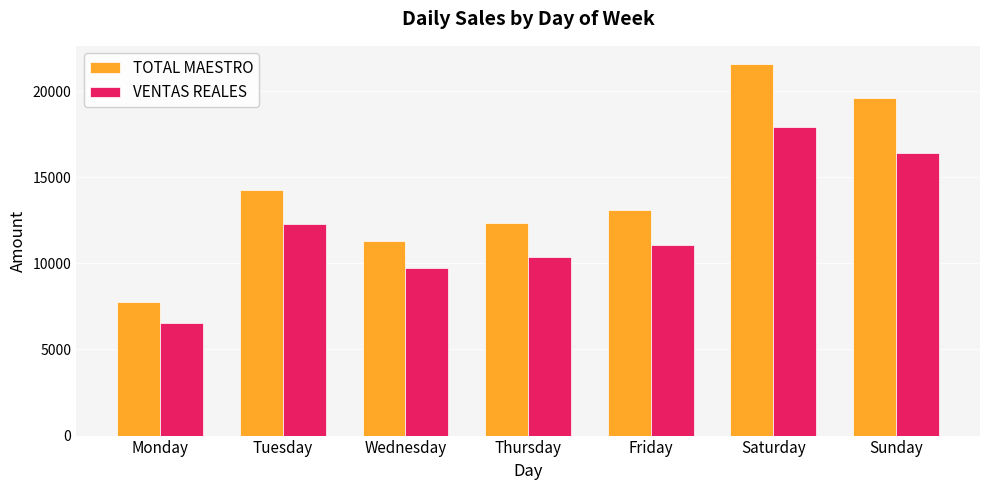

Reading left to right, extract all data points from this chart.

TOTAL MAESTRO: 7784.0	14284.0	11274.0	12314.1	13125.0	21552.0	19594.0
VENTAS REALES: 6546.5	12313.6	9718.8	10343.9	11059.4	17897.6	16430.9